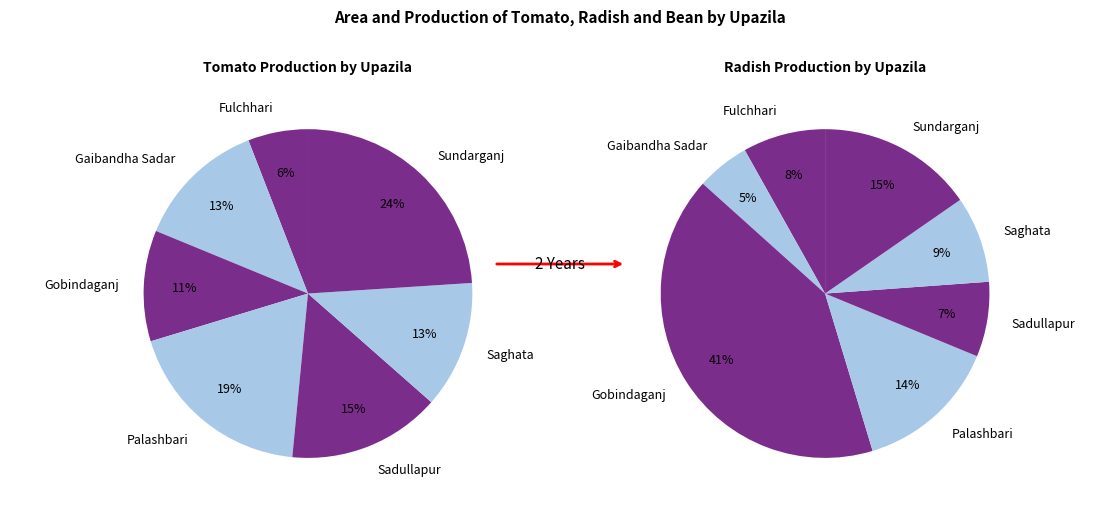

Combined, do Fulchhari and Sundarganj account for over 50%?

No